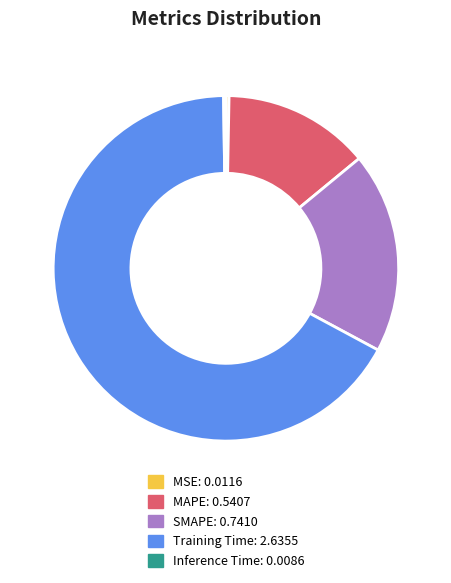

Between MSE and Training Time, which is larger?

Training Time